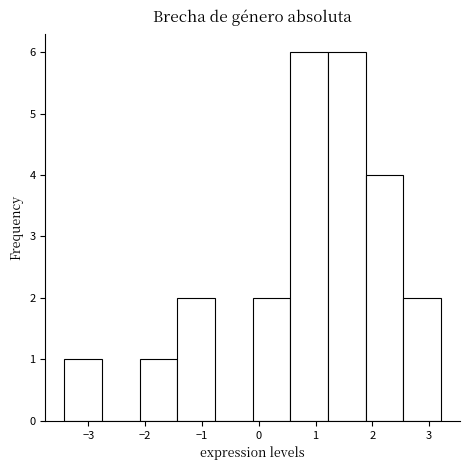

Reading left to right, list every bar in this chart as the range it spans on the x-axis followed by its height. Neither the bar edges nor the heights are printed on the chart, so give them approximately, as read against the axes.

-3.4 to -2.8: 1
-2.8 to -2.1: 0
-2.1 to -1.4: 1
-1.4 to -0.8: 2
-0.8 to -0.1: 0
-0.1 to 0.6: 2
0.6 to 1.2: 6
1.2 to 1.9: 6
1.9 to 2.5: 4
2.5 to 3.2: 2